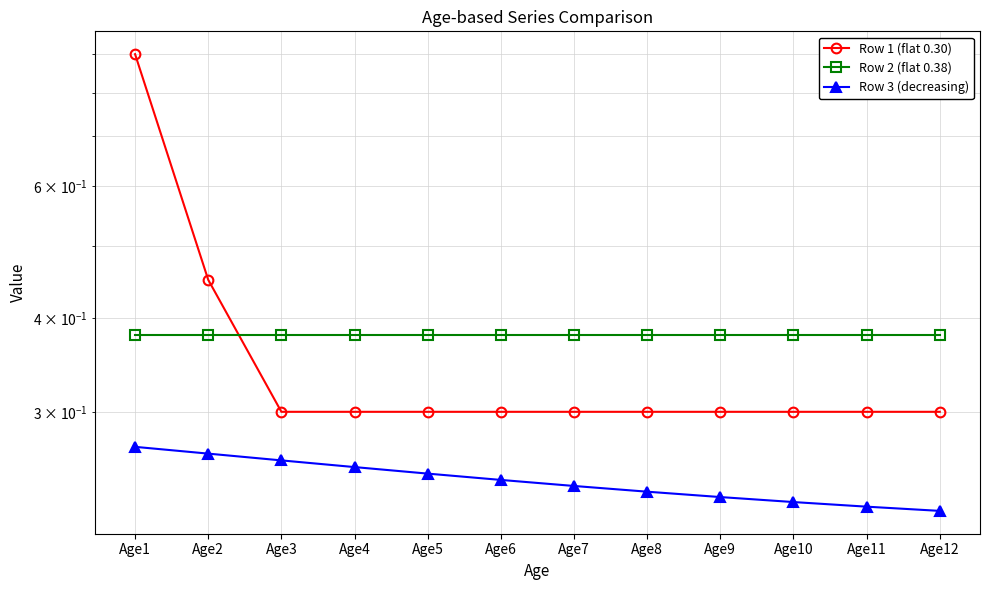

Rank the categories by Row 2 (flat 0.38) value from lowest to highest.

Age1, Age2, Age3, Age4, Age5, Age6, Age7, Age8, Age9, Age10, Age11, Age12